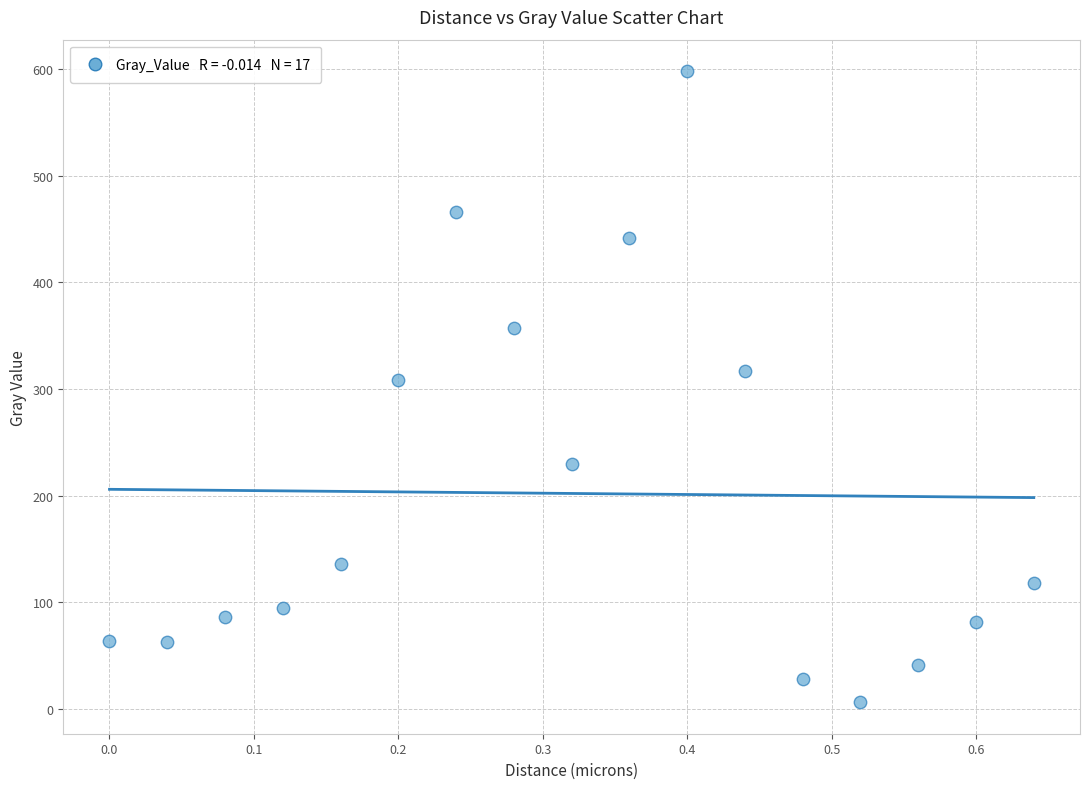

What Y value in the scatter plot is closest to 302?

308.7